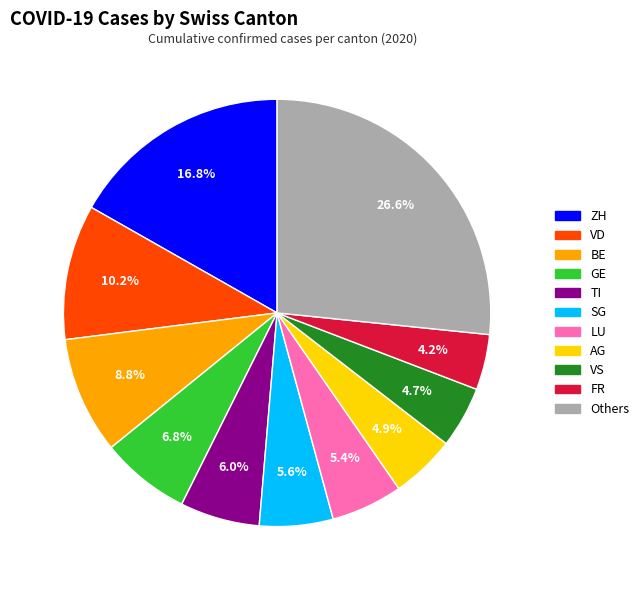

Is there a majority slice in this chart?

No